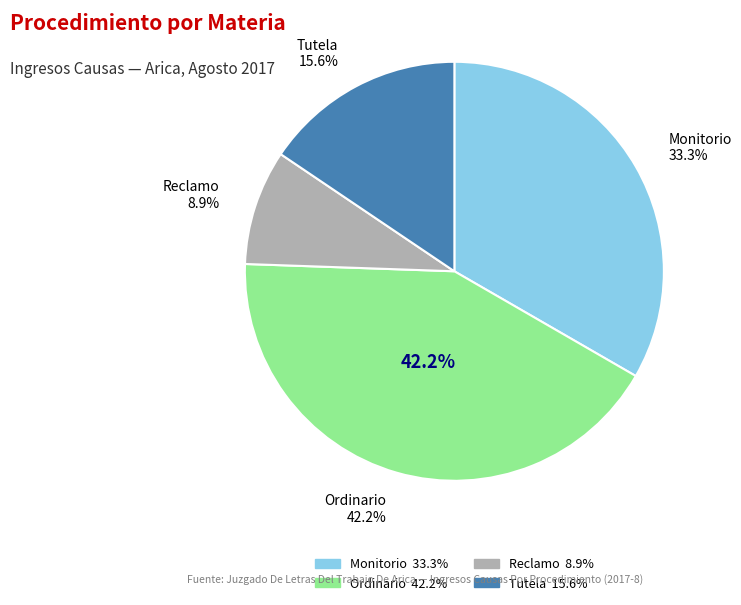

To the nearest percent, what is the combined percentage of Ordinario and Tutela?

58%